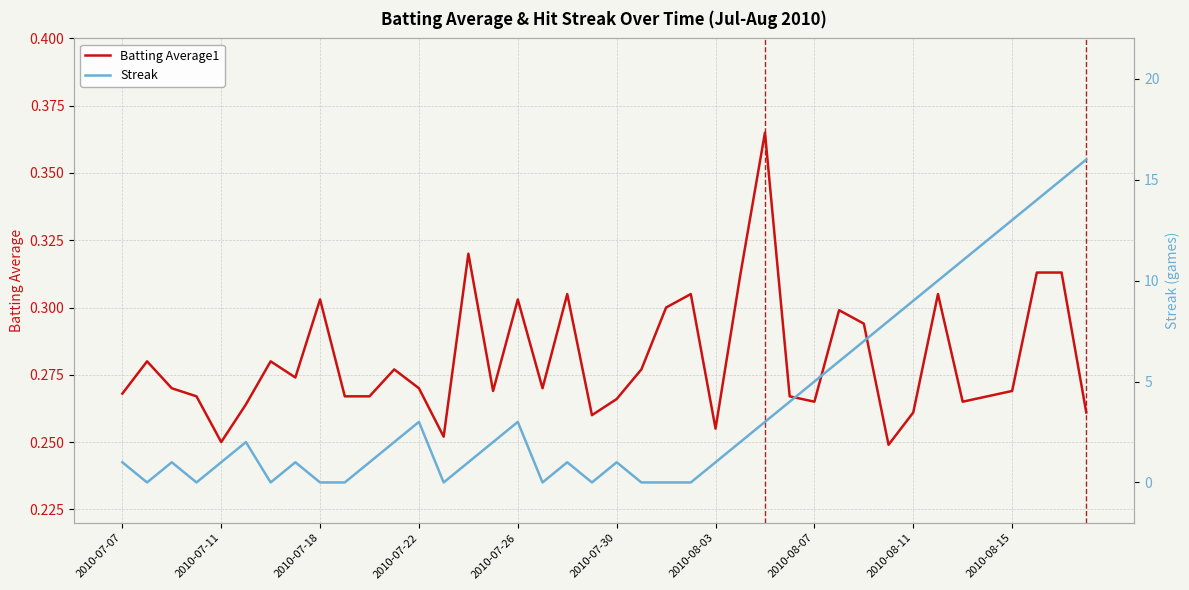

What are all the series names shown in the legend?

Batting Average1, Streak